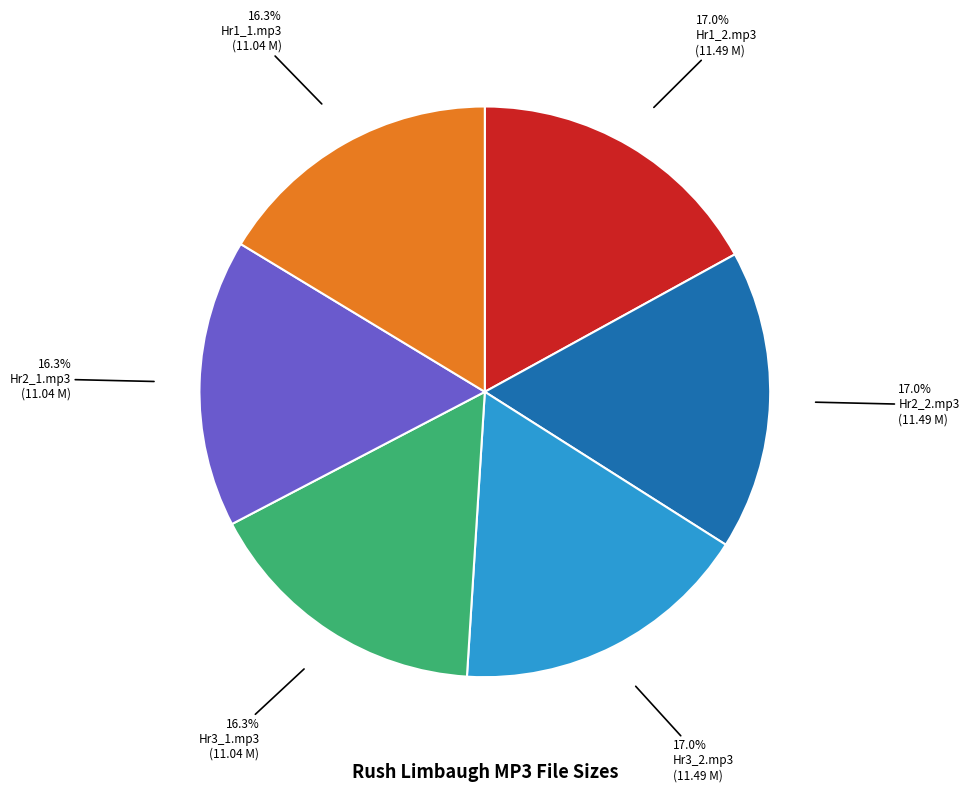

Does any single category account for the majority?

No